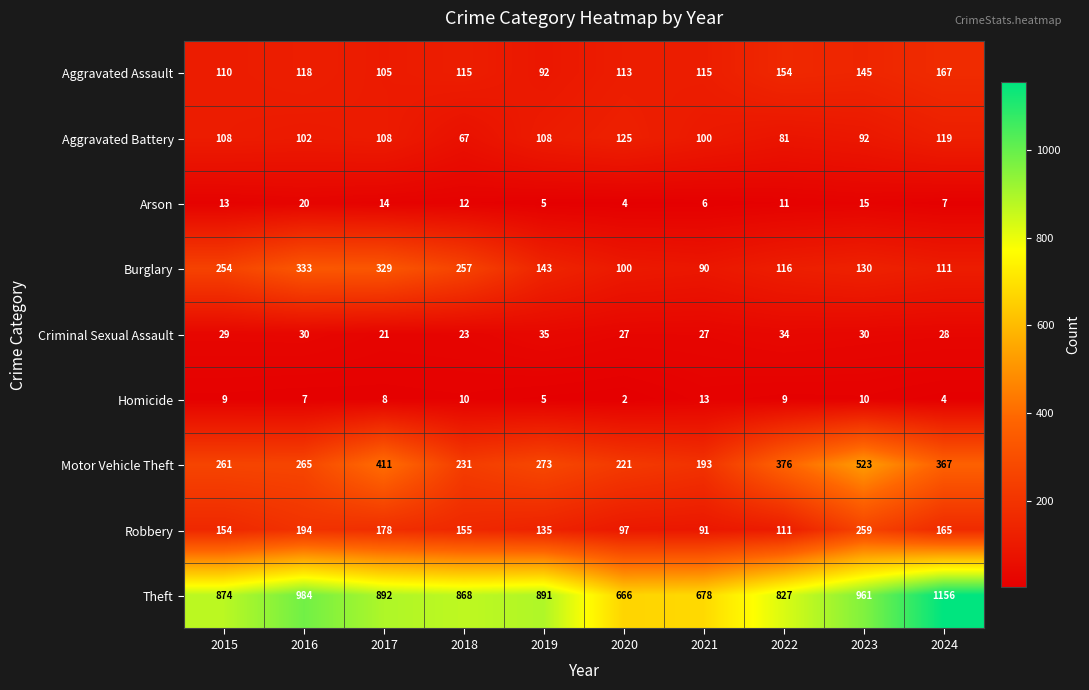

True or false: Aggravated Battery has a value of 92 at 2023.

True